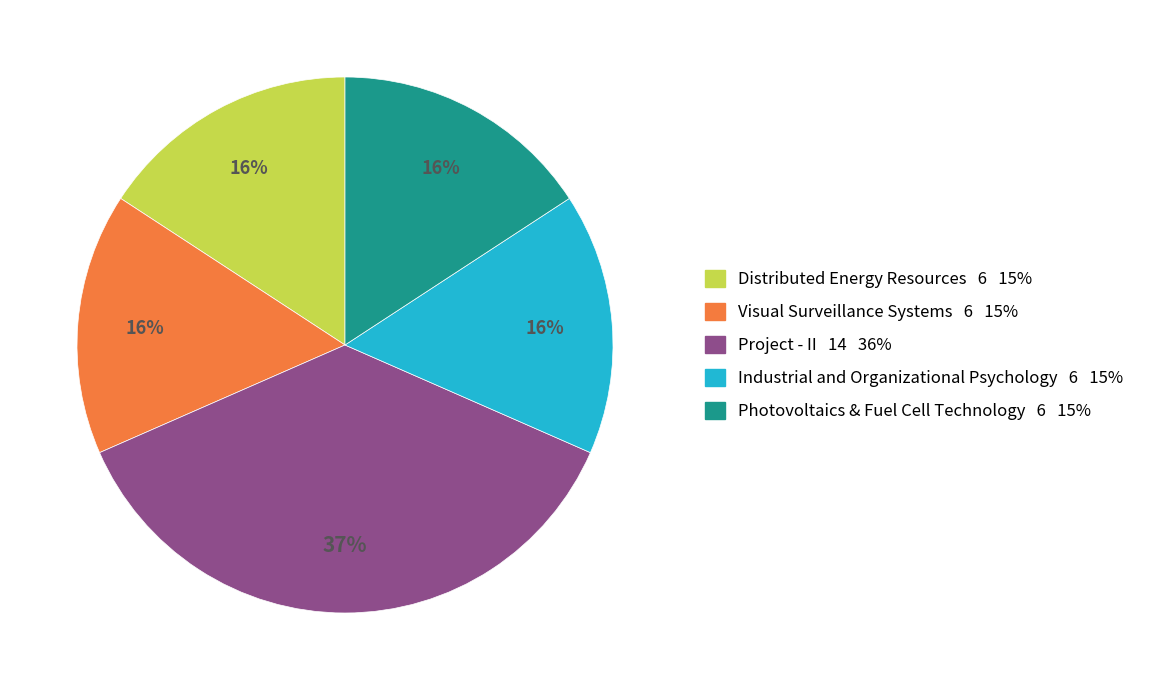

What percentage is the Photovoltaics & Fuel Cell Technology slice, to the nearest percent?

16%